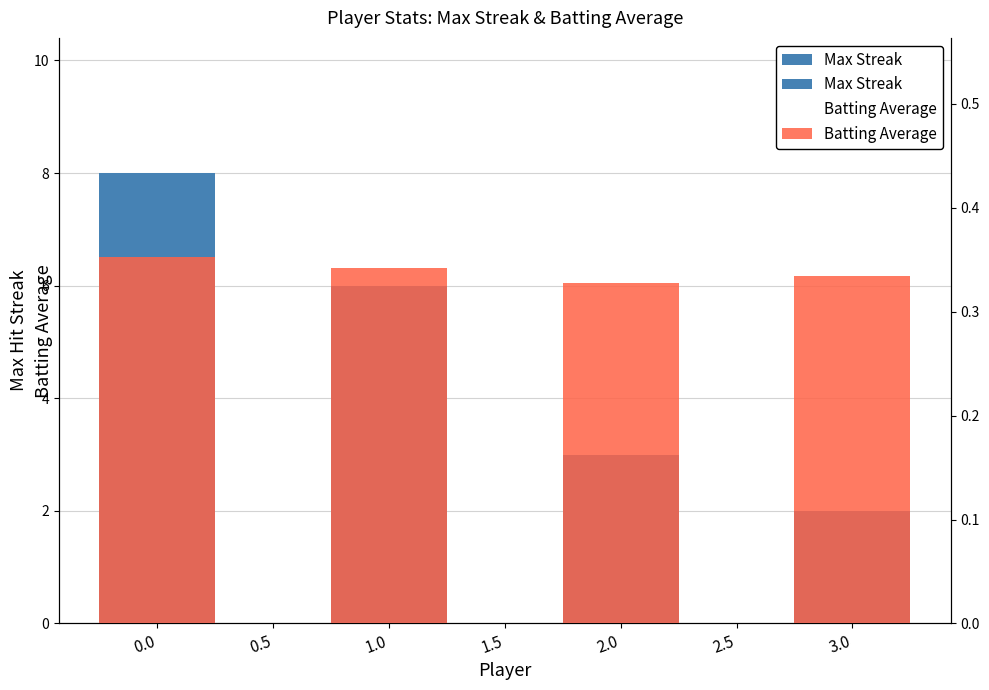

Which series has the largest total across all categories?

Max Streak